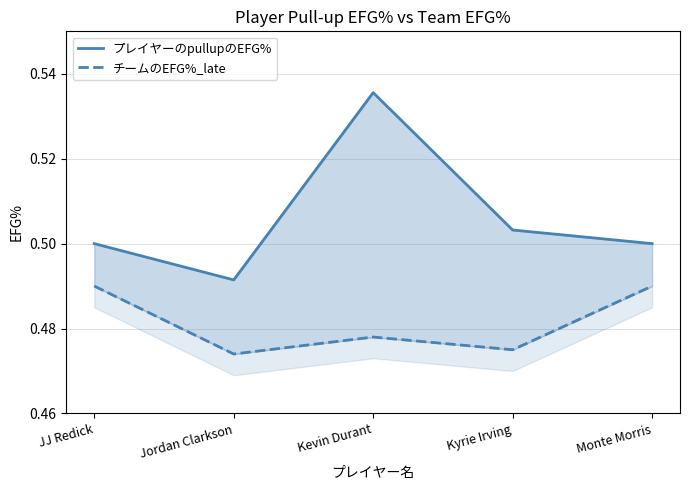

True or false: チームのEFG%_late and プレイヤーのpullupのEFG% intersect in this chart.

False